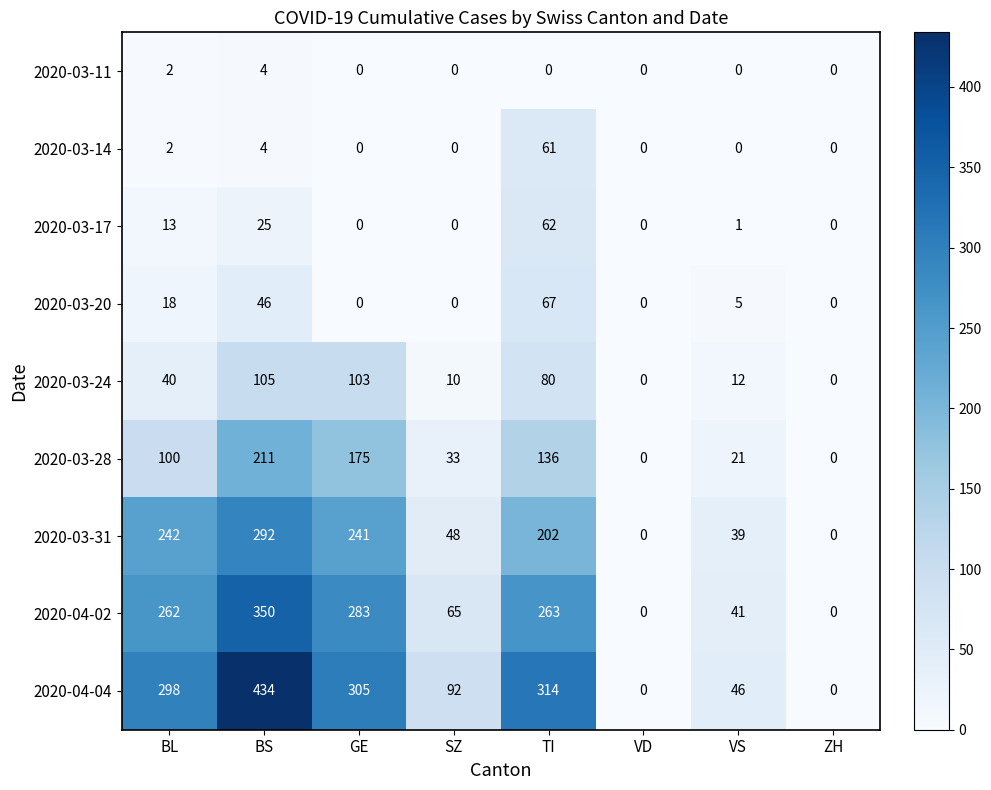

True or false: 2020-03-24 has a value of 0 at VD.

True